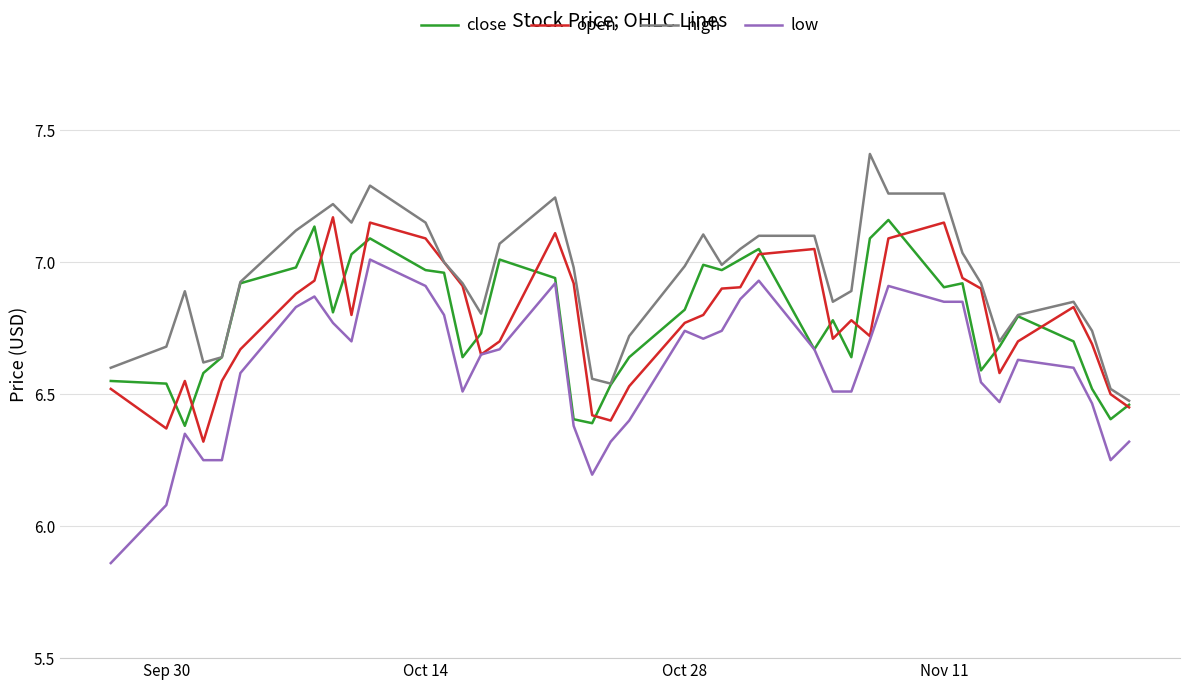

Which series has the largest total across all categories?

high